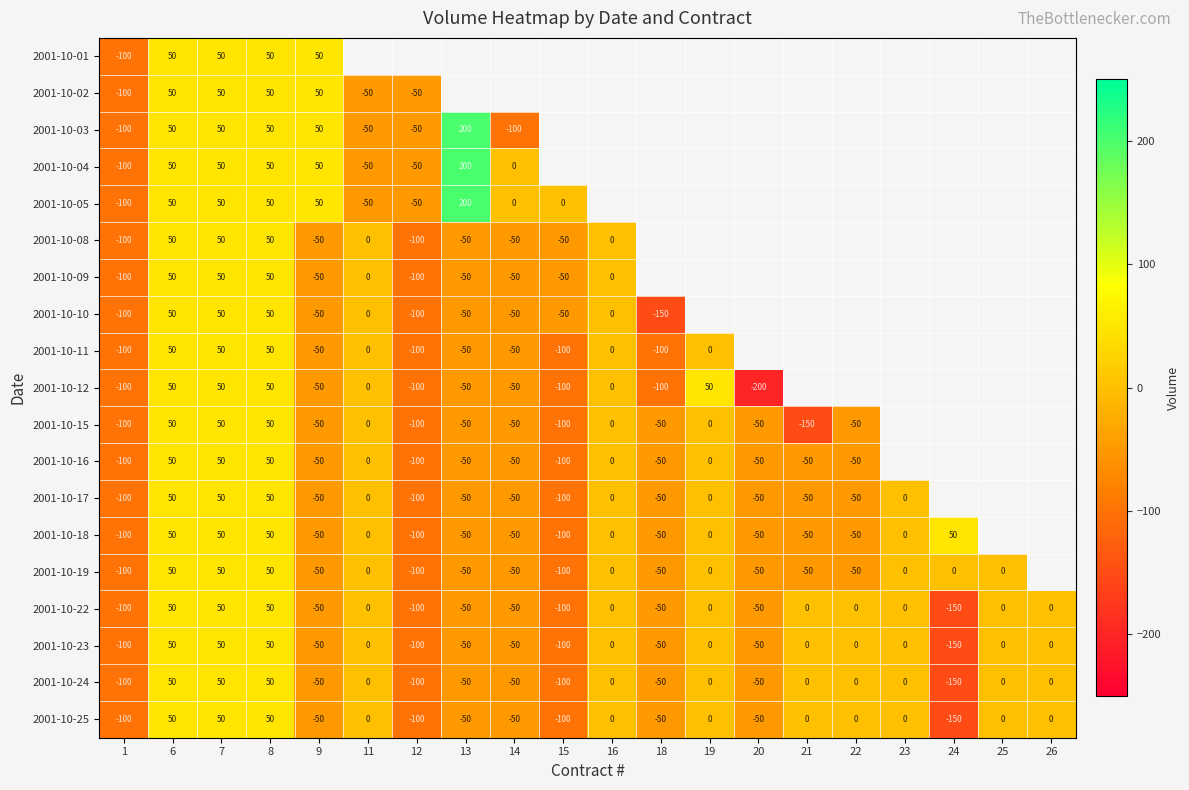

Between 15 and 1, which is larger?

1